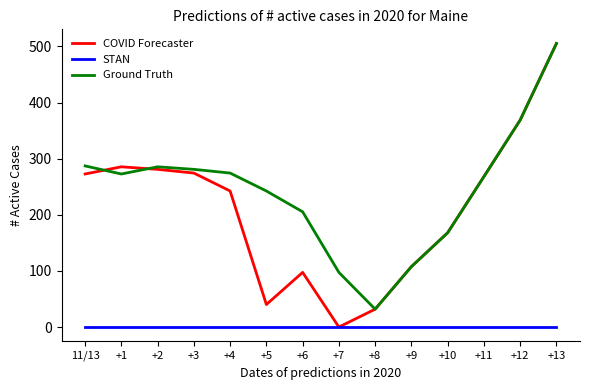

True or false: Ground Truth and COVID Forecaster cross at least once.

True